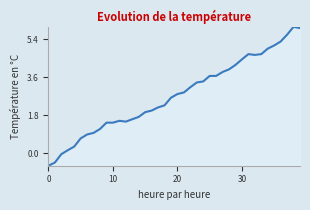

What is the maximum value shown in the chart?

6.0